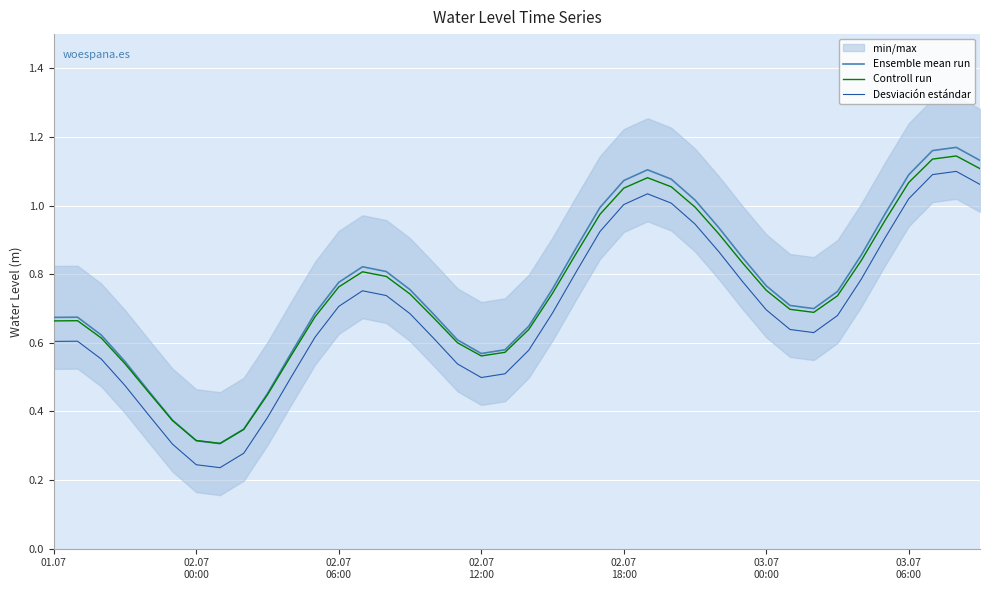

The value of Controll run at 03.07
06:00 is 0.1. True or false?

False